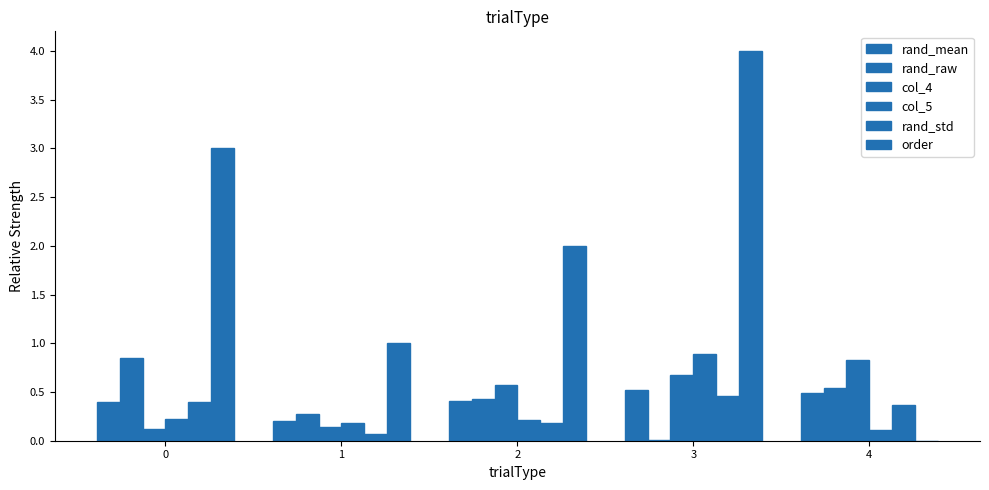

How many groups of bars are there?

5